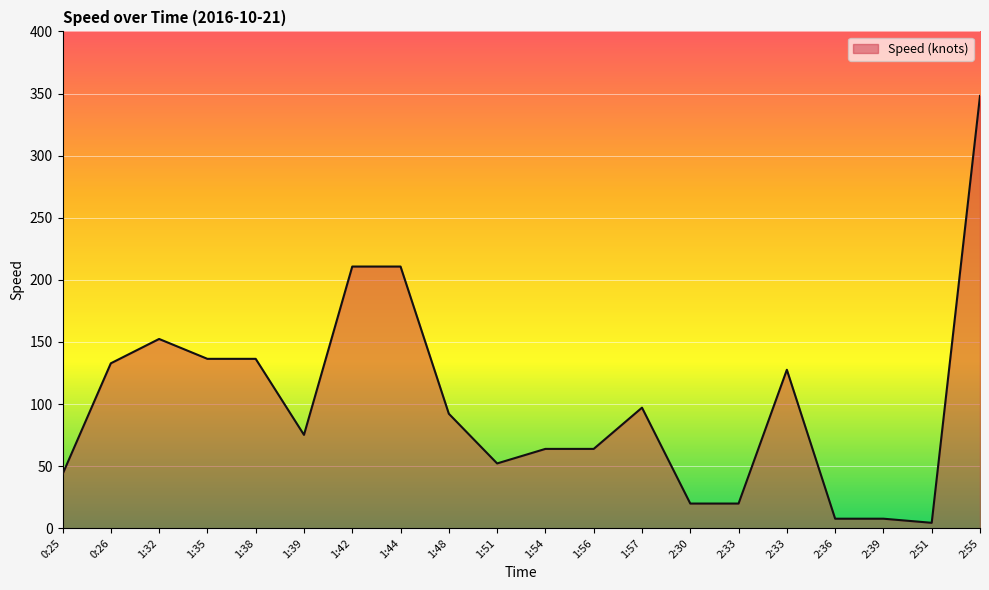

Does the chart display data point markers on the line(s)?

No